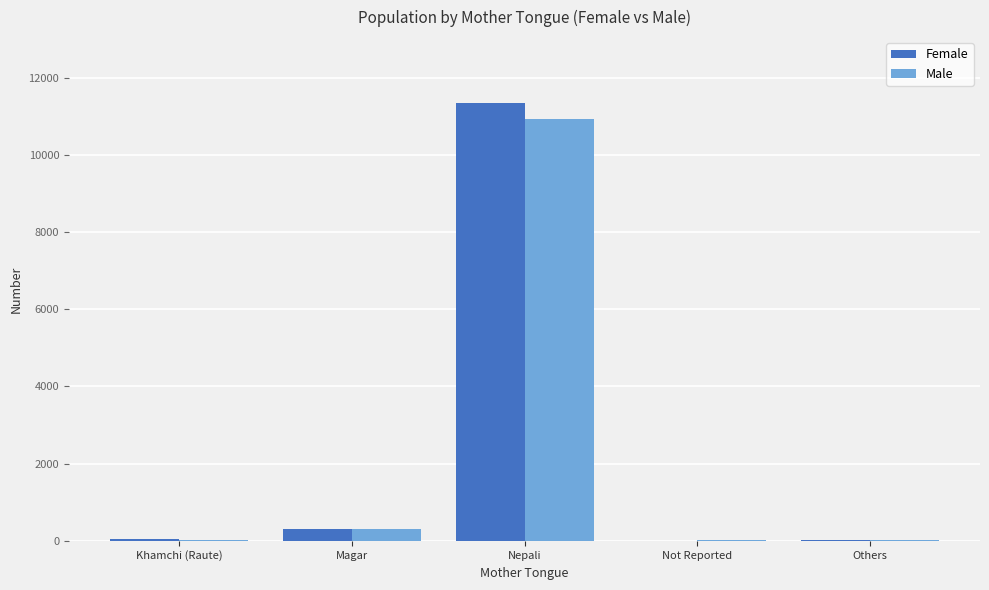

How many data points does each series have?

5